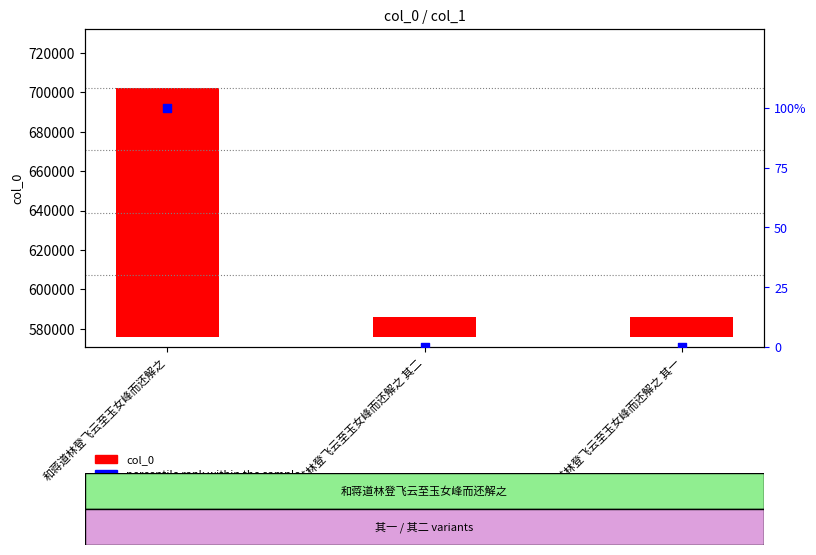

Which series contains the highest Y value?

col_0